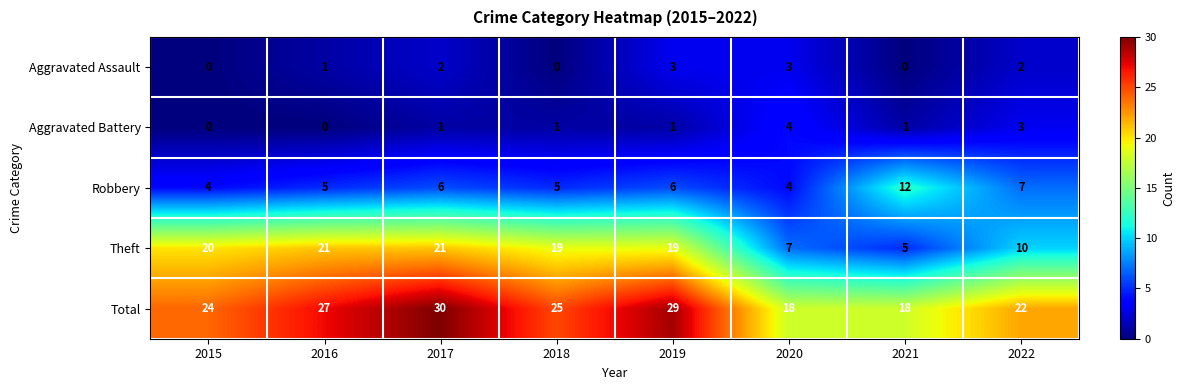

What is the lowest value of the Theft series?

5